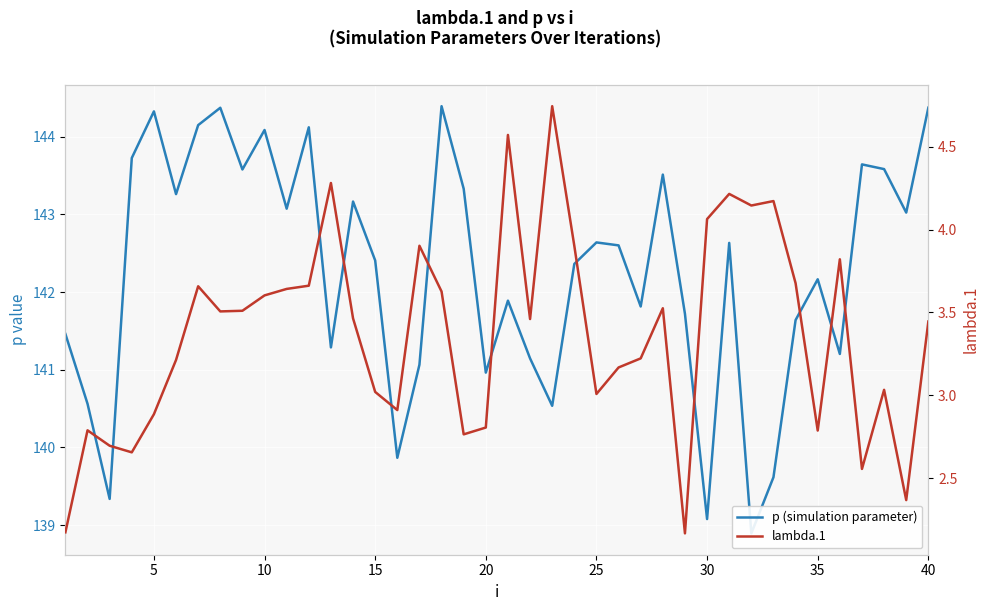

Is it true that lambda.1 equals 5.5 at 13?

False